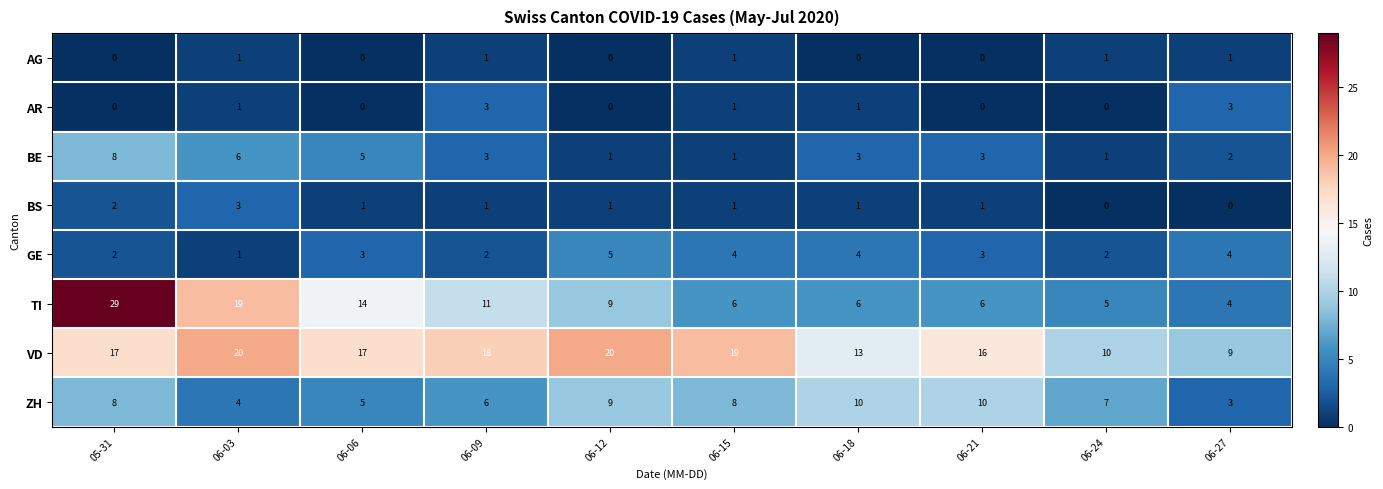

Which series has the widest spread of values?

TI